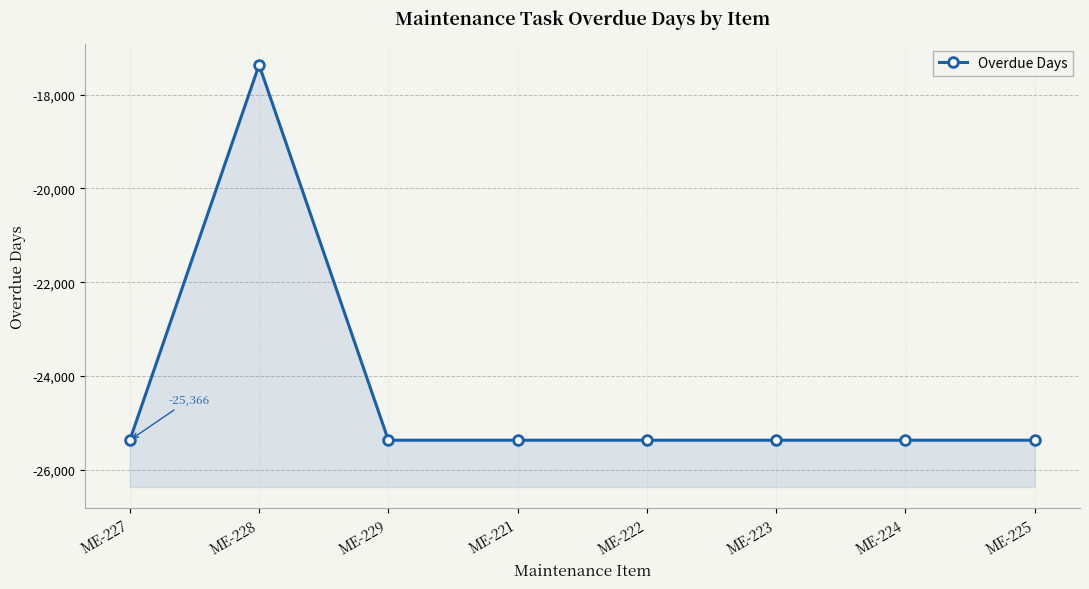

Is it true that the value at ME-224 is -25366?

True